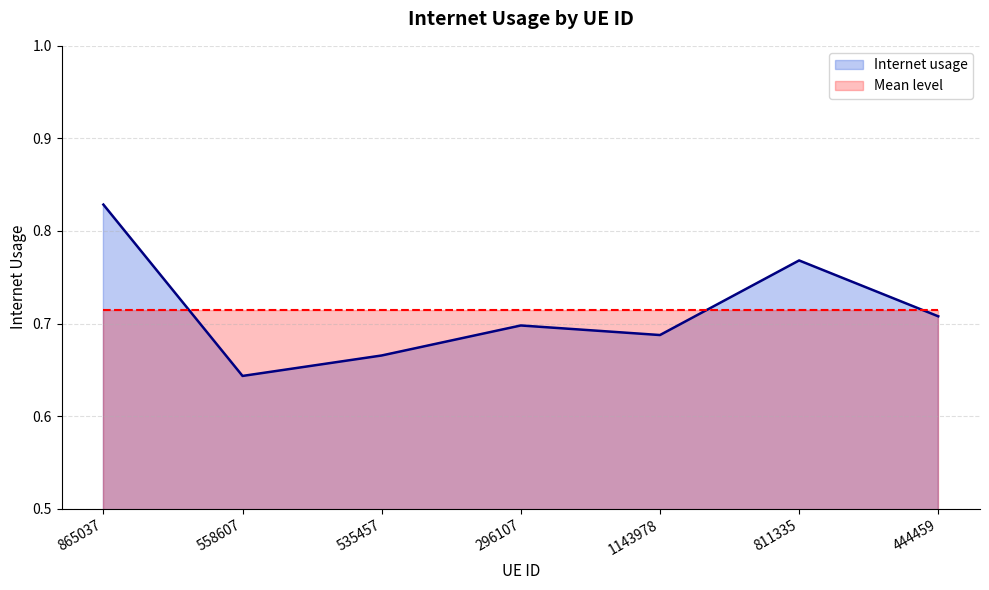

What value does the Internet usage series have at 811335?

0.8